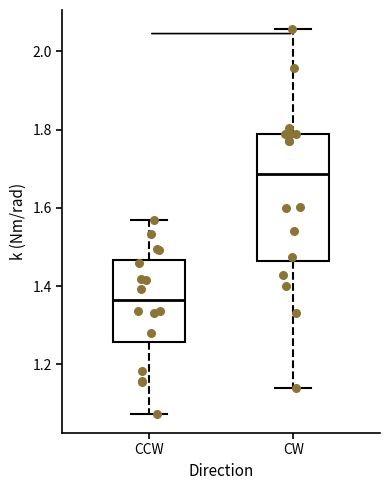

Where does the lower whisker of the box for CW end on the y-axis? The values are not printed on the chart, so give them approximately, as read against the axis.

1.14